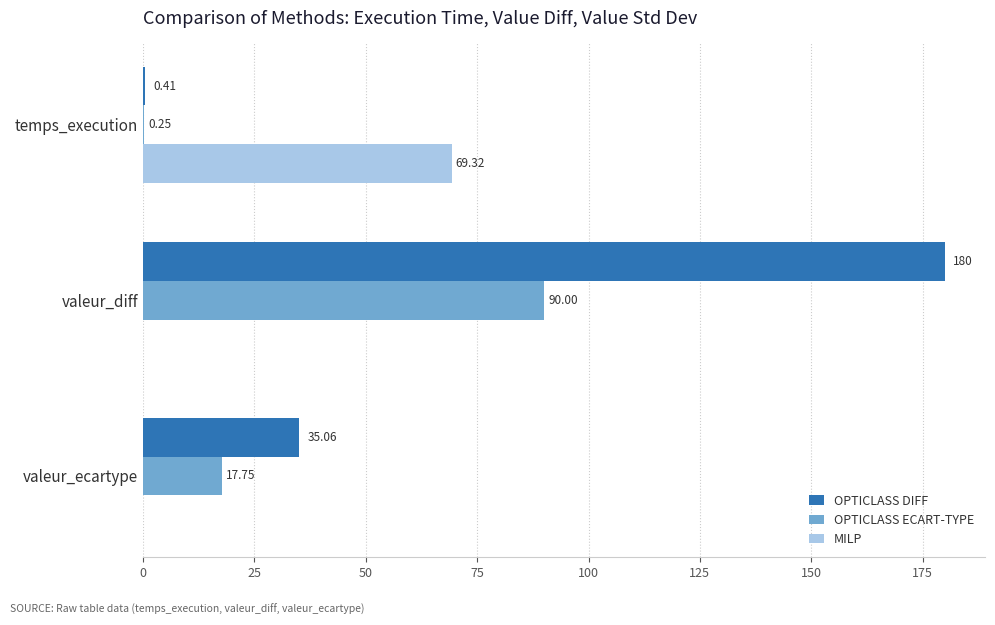

What is the sum of all MILP values?

69.3